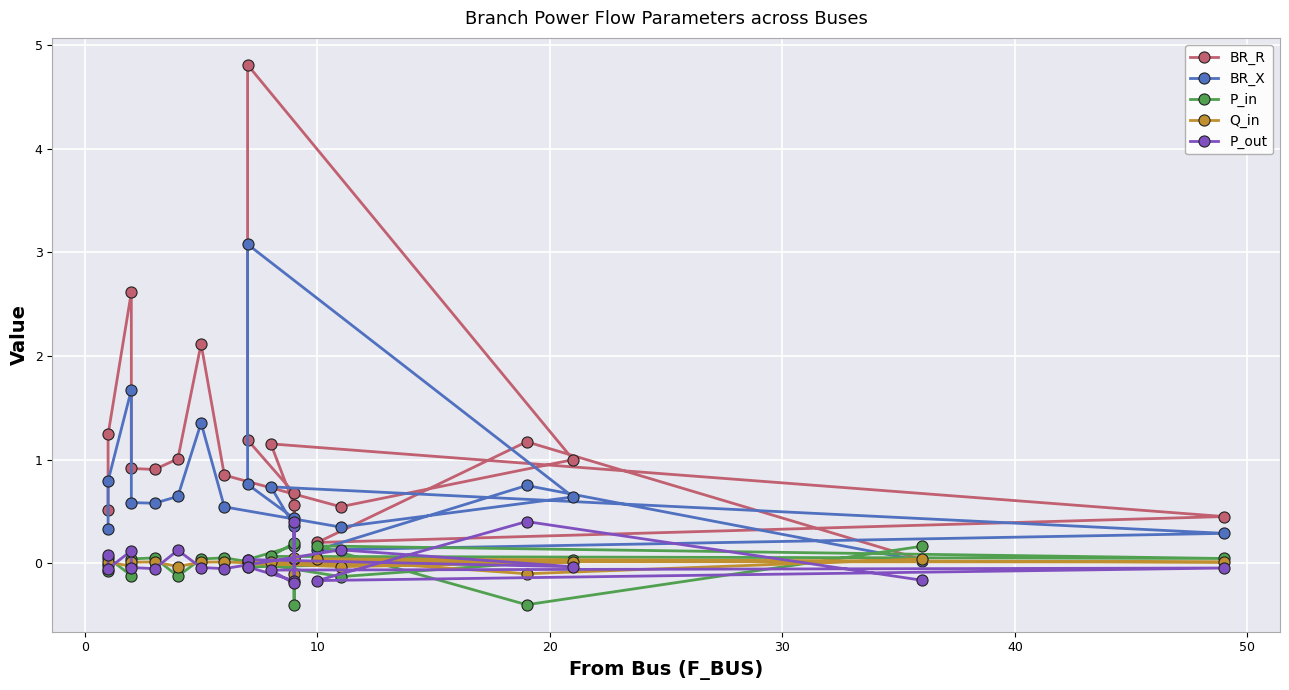

What is the sum of all BR_X values?

14.1